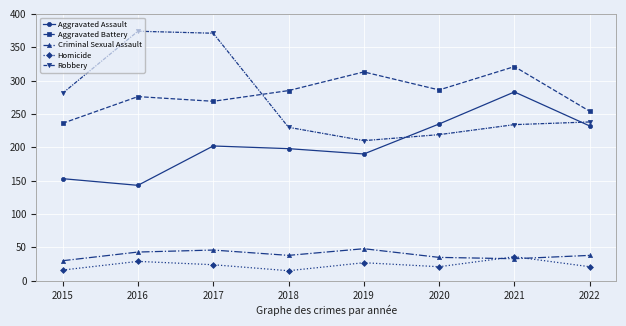

True or false: Robbery and Homicide cross at least once.

False